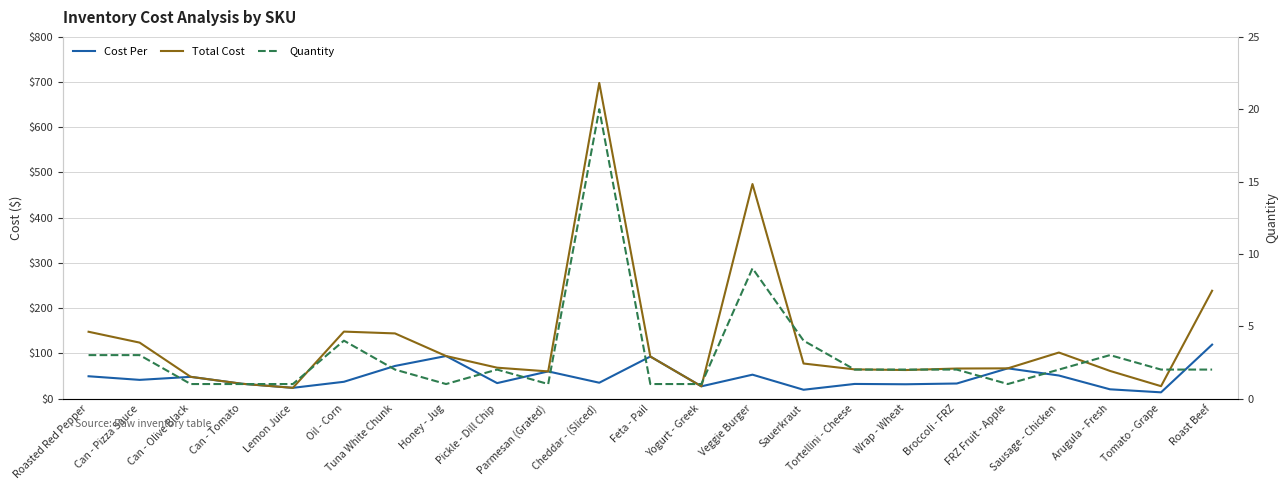

What is the difference between the maximum and minimum values in the Total Cost series?

674.6